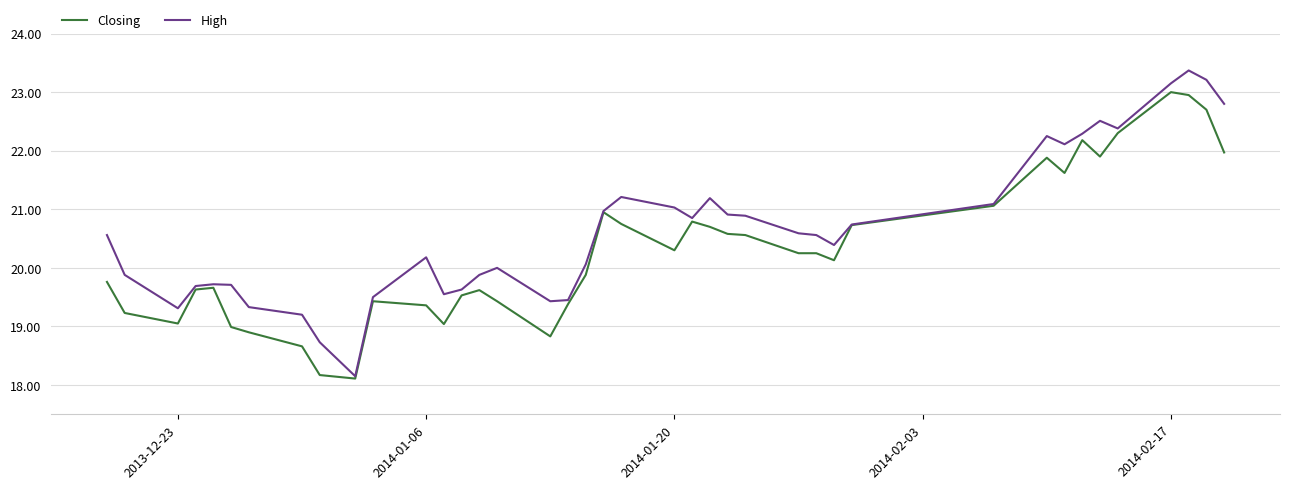

Which series has the largest range (max minus min)?

High